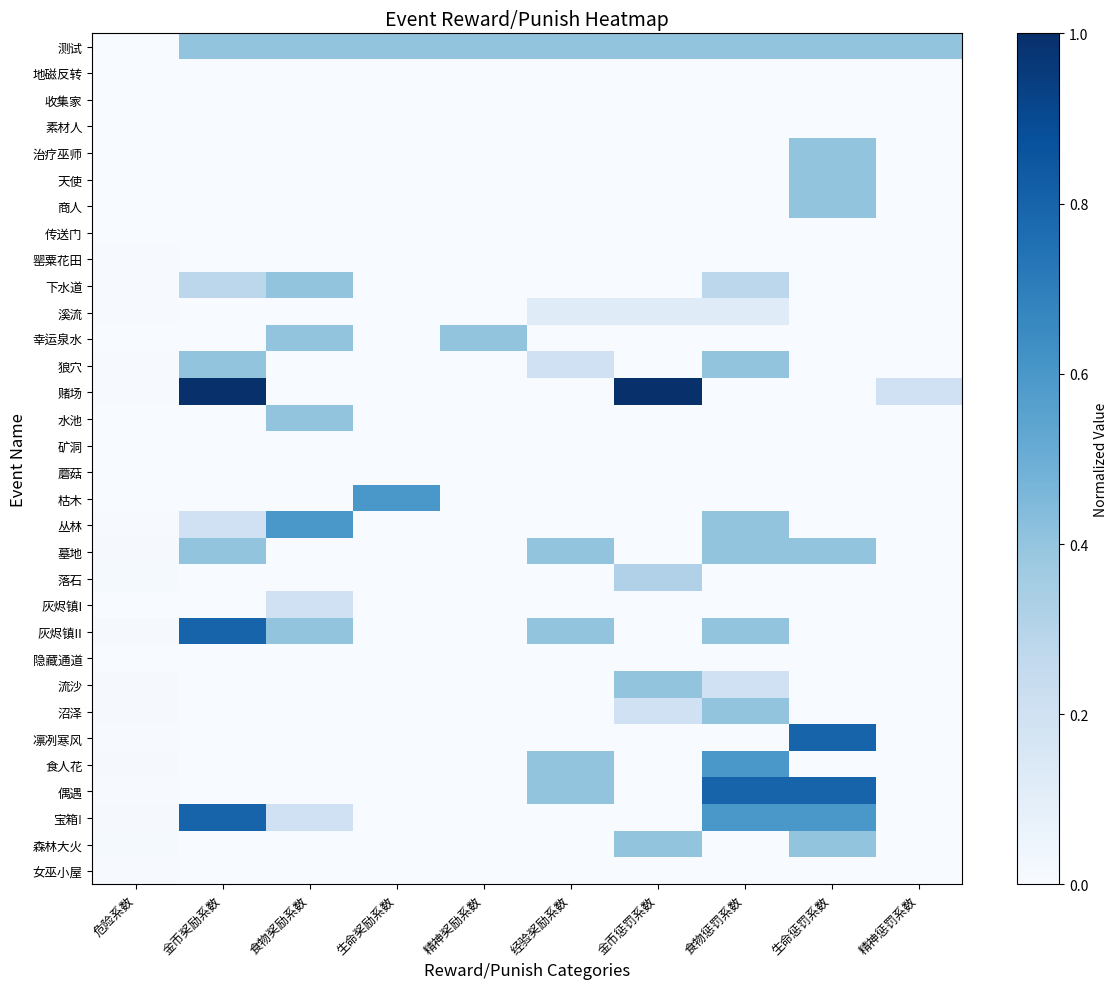

List the series in order of their peak value, highest first.

赌场, 灰烬镇II, 凛冽寒风, 偶遇, 宝箱!, 枯木, 丛林, 食人花, 测试, 治疗巫师, 天使, 商人, 下水道, 幸运泉水, 狼穴, 水池, 墓地, 流沙, 沼泽, 森林大火, 落石, 灰烬镇I, 溪流, 罂粟花田, 女巫小屋, 地磁反转, 收集家, 素材人, 传送门, 矿洞, 蘑菇, 隐藏通道